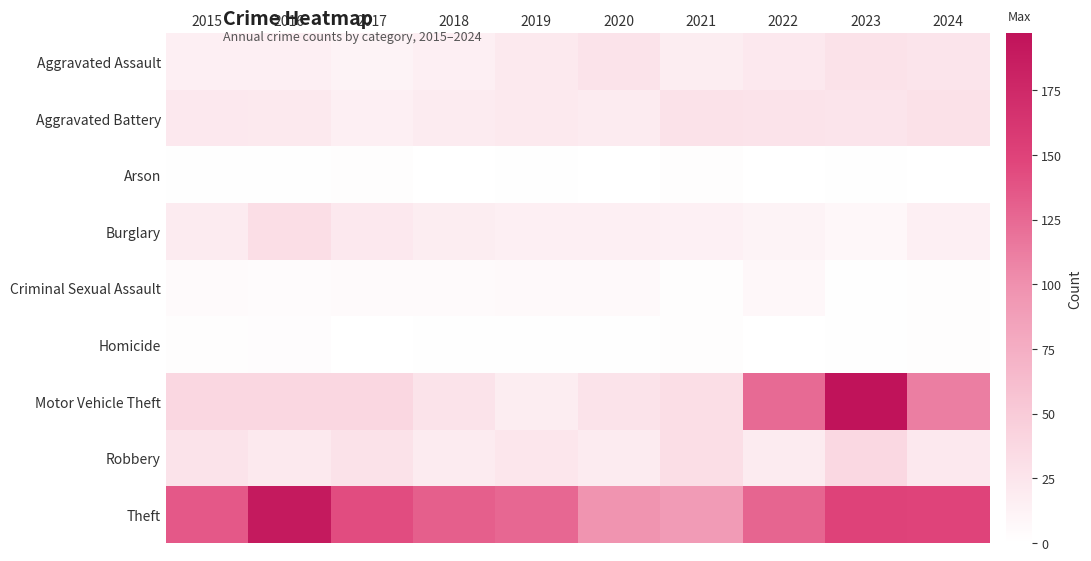

What is the greatest value displayed?

197